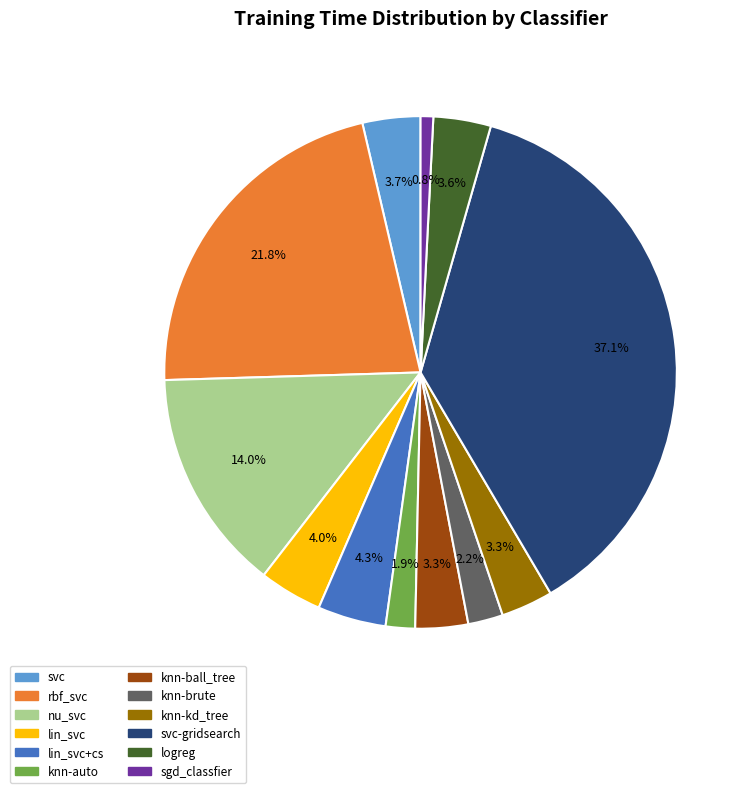

The knn-ball_tree slice represents 3% of the pie. True or false?

True